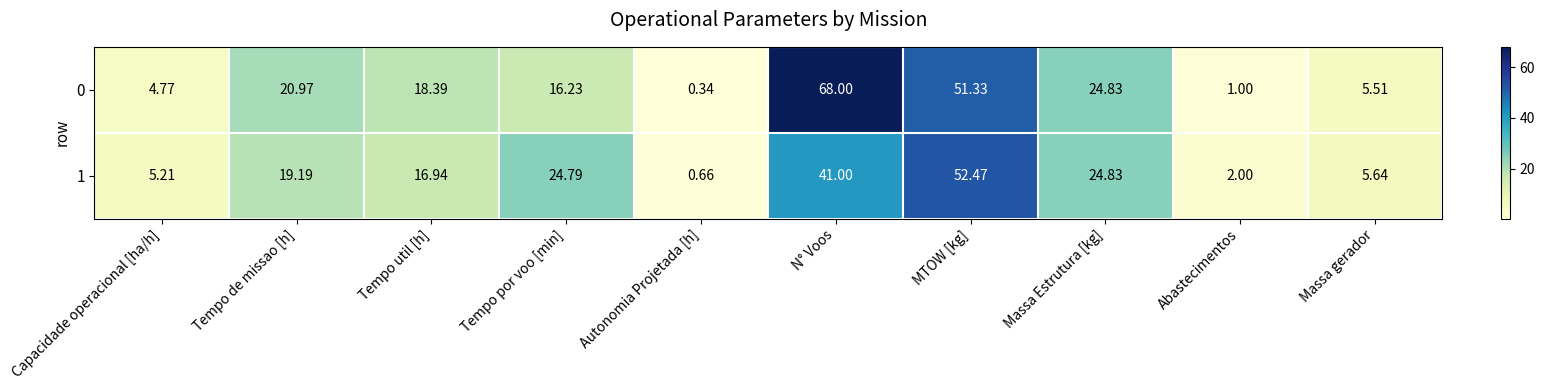

At which category does the chart reach its minimum across all series?

Autonomia Projetada [h]